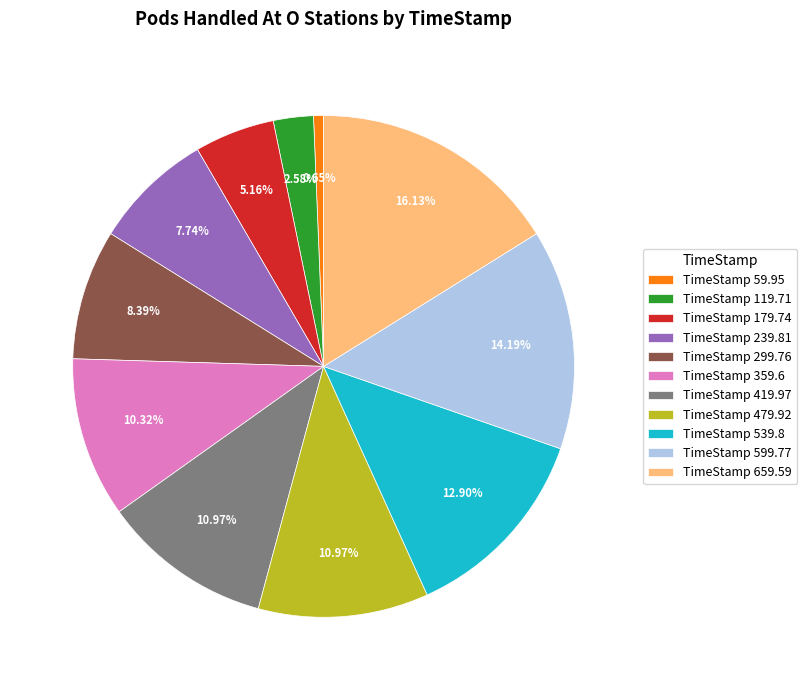

Is TimeStamp 659.59 the majority of the pie?

No